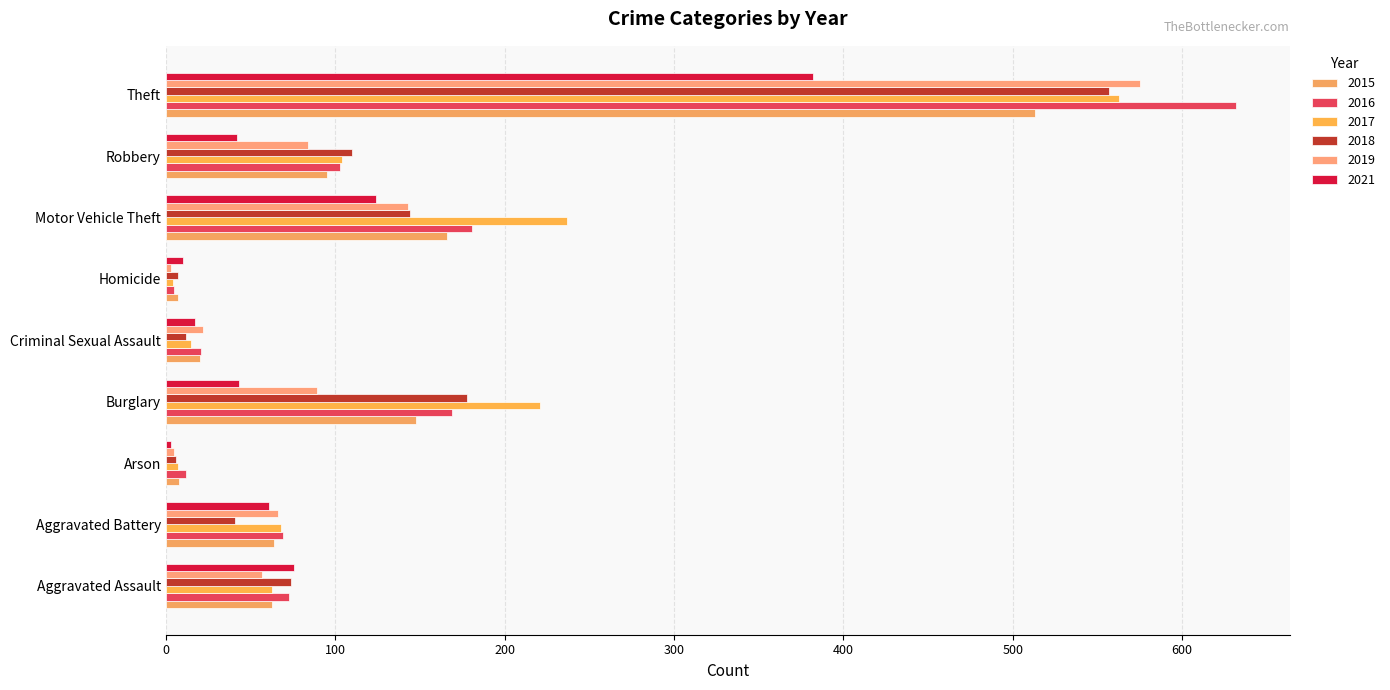

Where does the 2017 series first go above 68?

Burglary